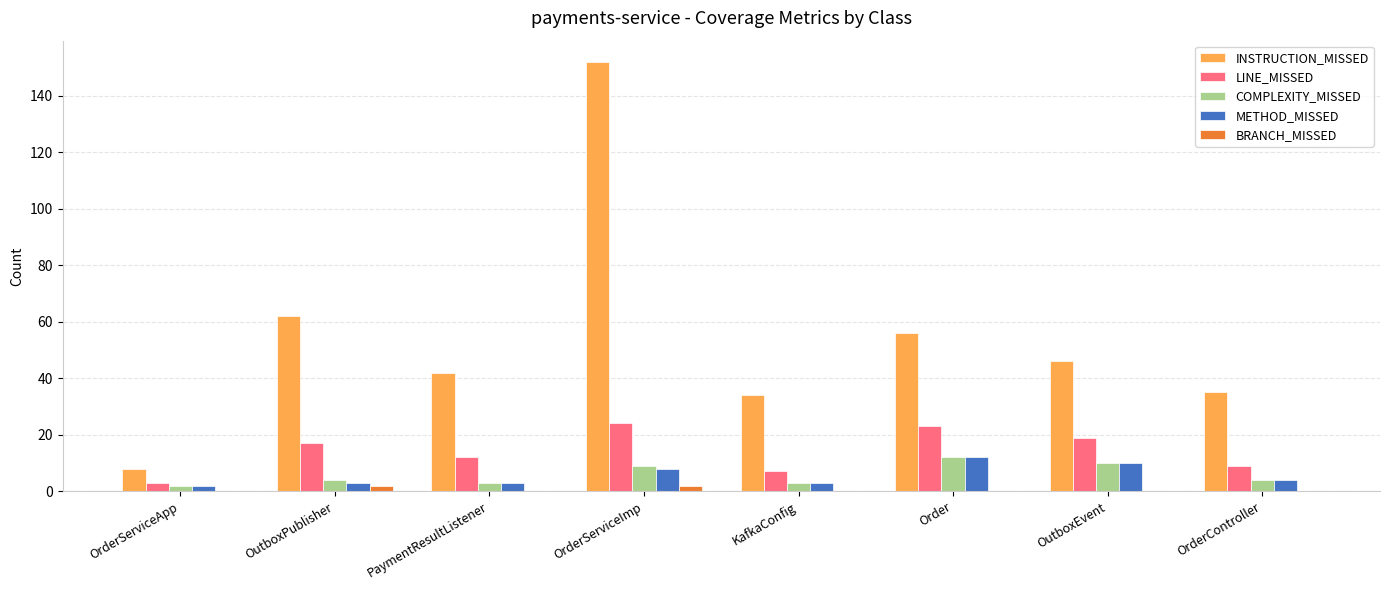

The value of LINE_MISSED at Order is 23. True or false?

True